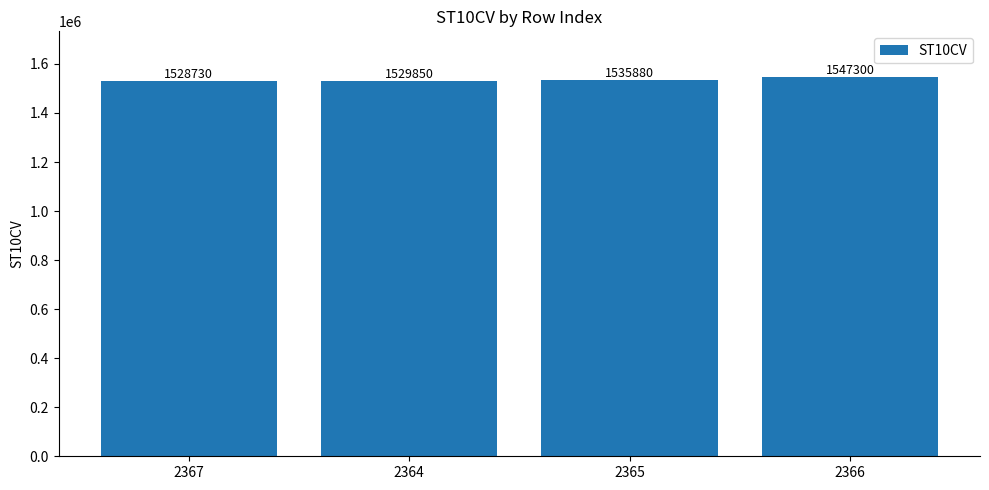

What is the maximum value shown in the chart?

1547300